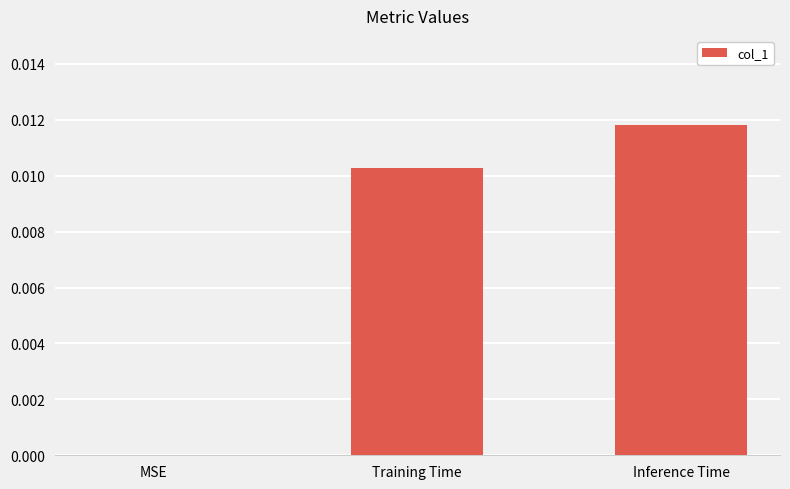

The chart shows a value of 0.0 at MSE. True or false?

True